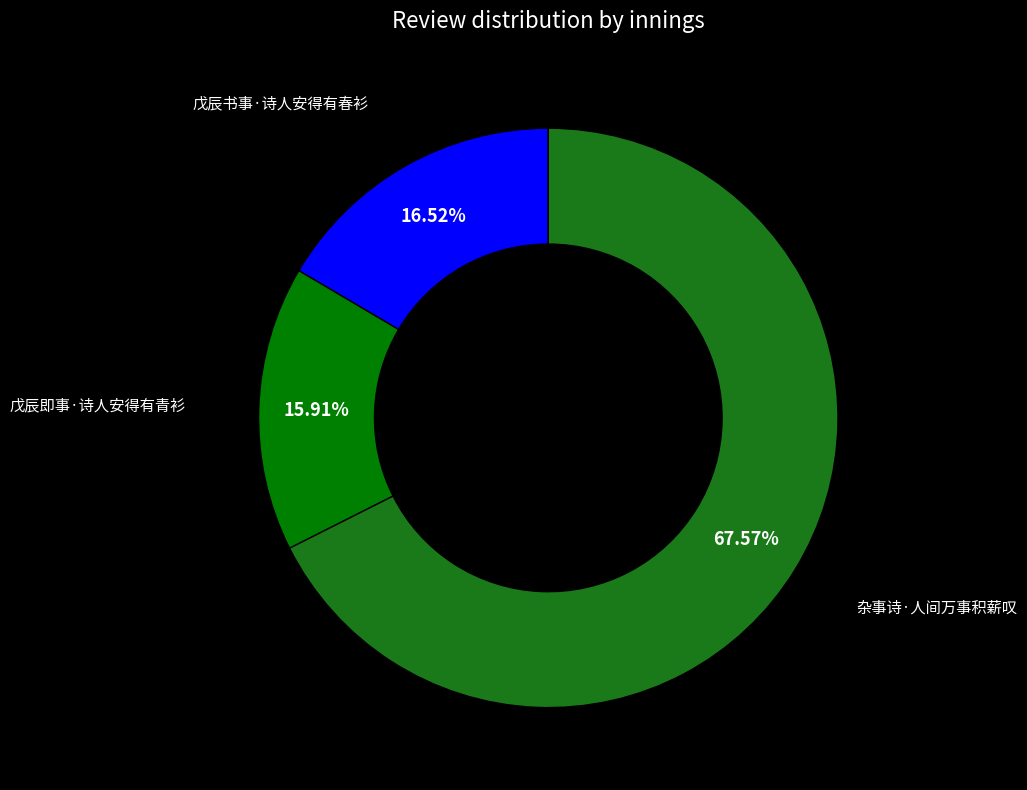

Which category has the smallest portion of the pie?

戊辰即事·诗人安得有青衫